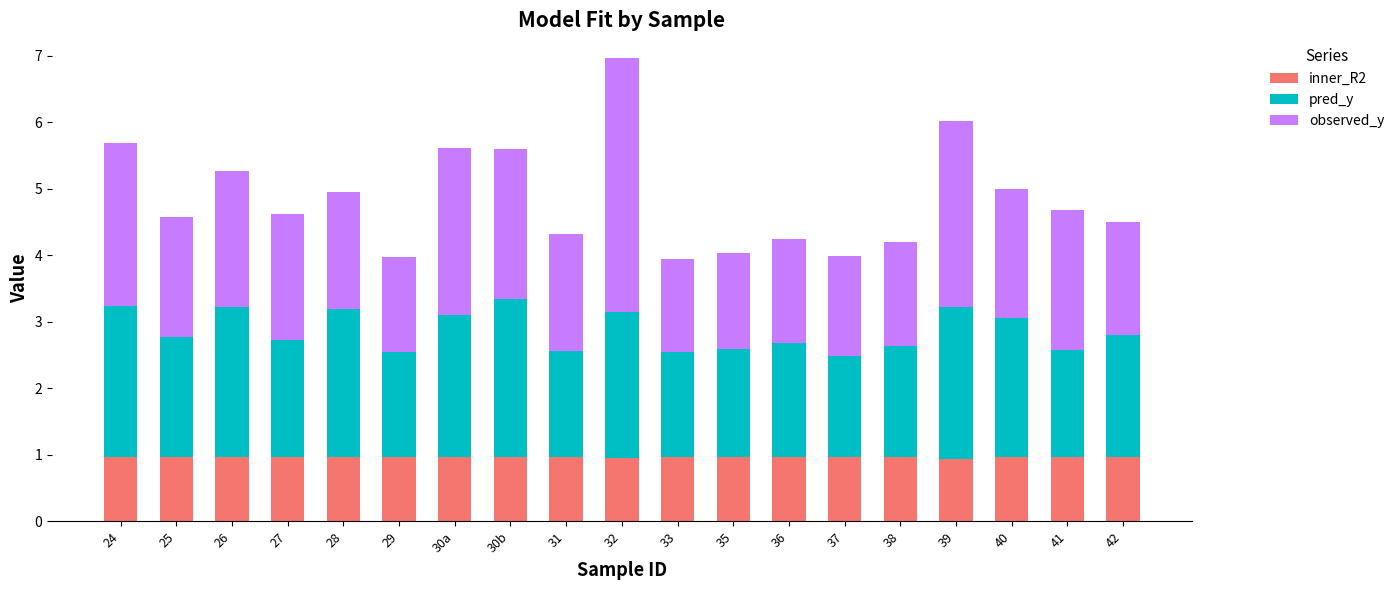

What is the total value across all series at 36?

4.2